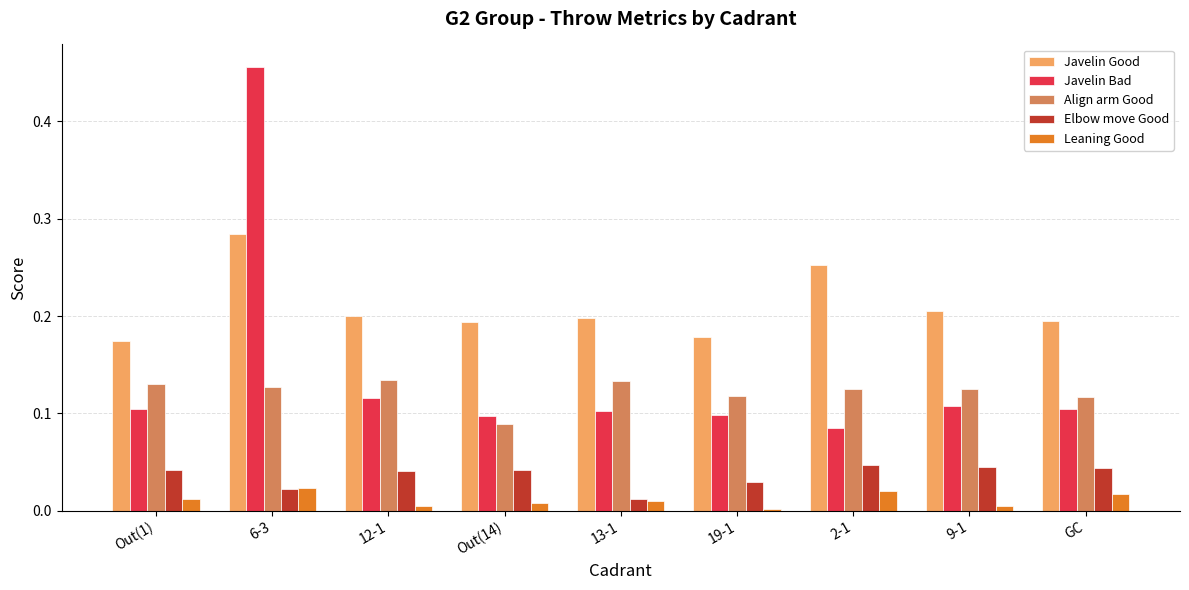

At which label does Elbow move Good reach its minimum?

13-1